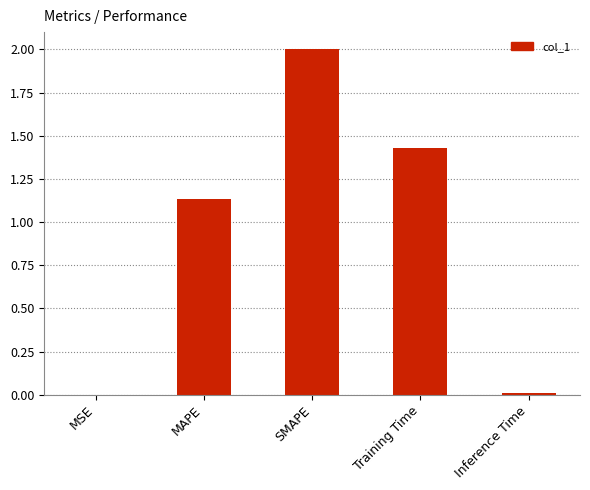

What is the greatest value displayed?

2.0